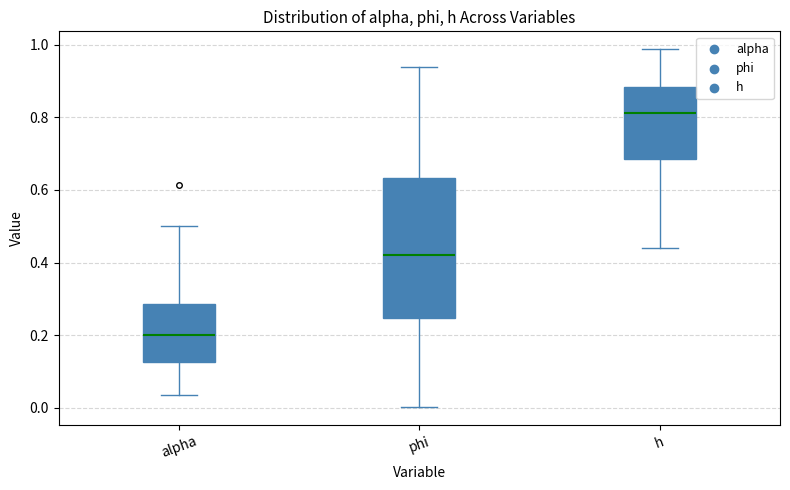

Reading left to right, transcribe this box plot: for each box, give where its median line is, the range the box spans, and where its two whiskers end, as read against the y-axis. The values are not printed on the chart, so give them approximately, as read against the axis.

alpha: median 0.20, box 0.12 to 0.28, whiskers 0.04 to 0.50
phi: median 0.42, box 0.24 to 0.64, whiskers 0.00 to 0.94
h: median 0.82, box 0.68 to 0.88, whiskers 0.44 to 0.98